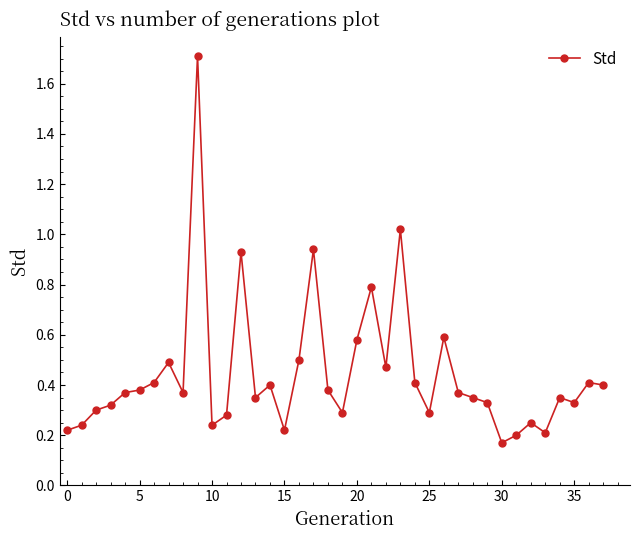

What is the maximum value shown in the chart?

1.7